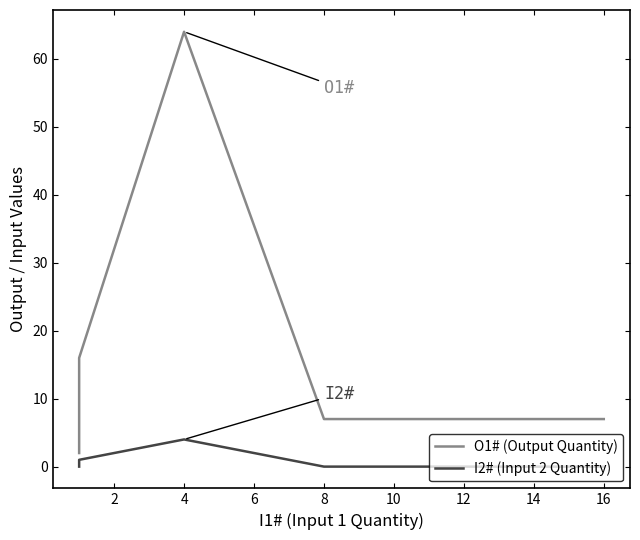

What is the difference between the maximum and minimum values in the I2# (Input 2 Quantity) series?

4